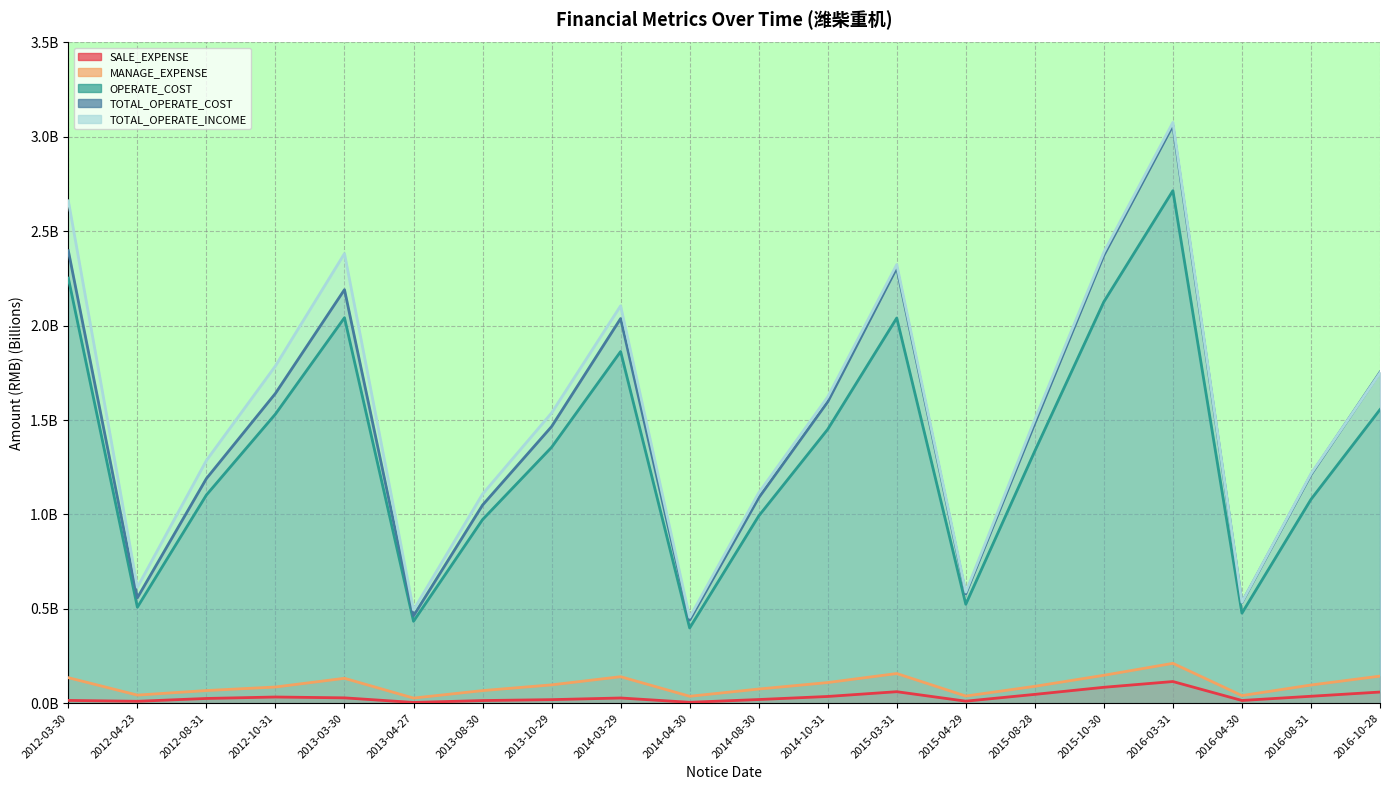

List the labels in order of OPERATE_COST value, smallest first.

2014-04-30, 2013-04-27, 2016-04-30, 2012-04-23, 2015-04-29, 2013-08-30, 2014-08-30, 2016-08-31, 2012-08-31, 2015-08-28, 2013-10-29, 2014-10-31, 2012-10-31, 2016-10-28, 2014-03-29, 2015-03-31, 2013-03-30, 2015-10-30, 2012-03-30, 2016-03-31